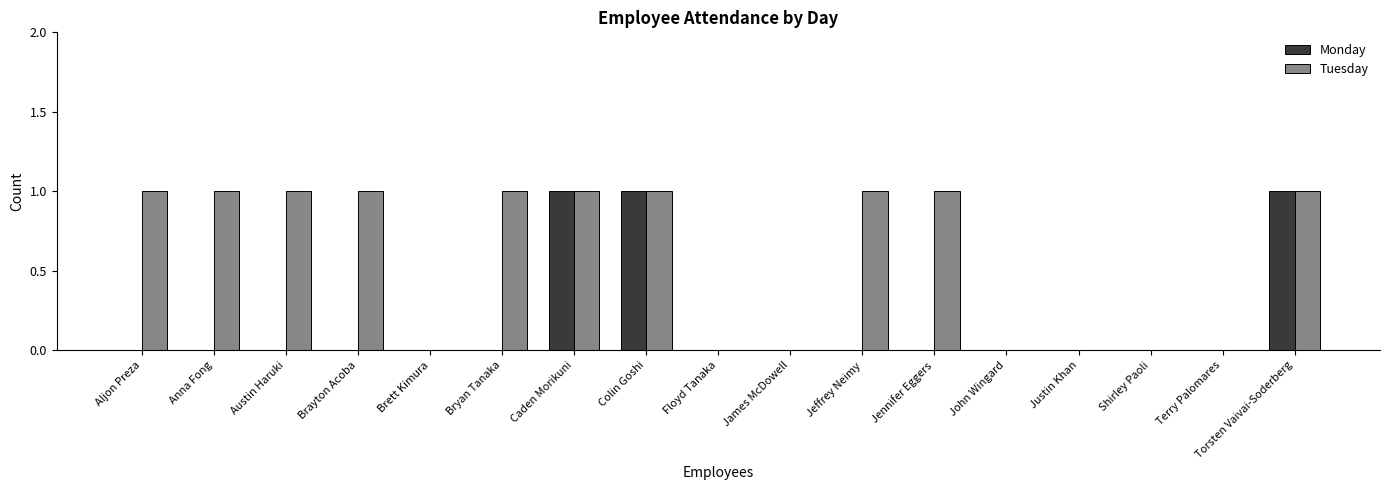

Between Anna Fong and Shirley Paoli, which series saw the biggest shift?

Tuesday